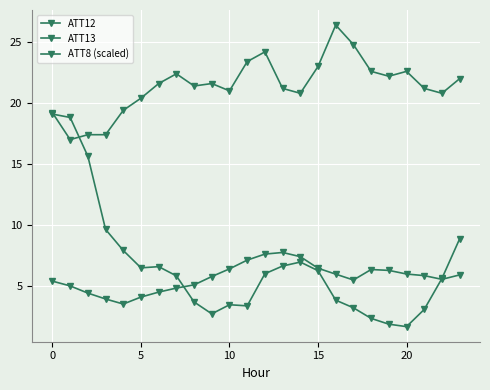

How many values in the ATT13 series exceed 5?

14